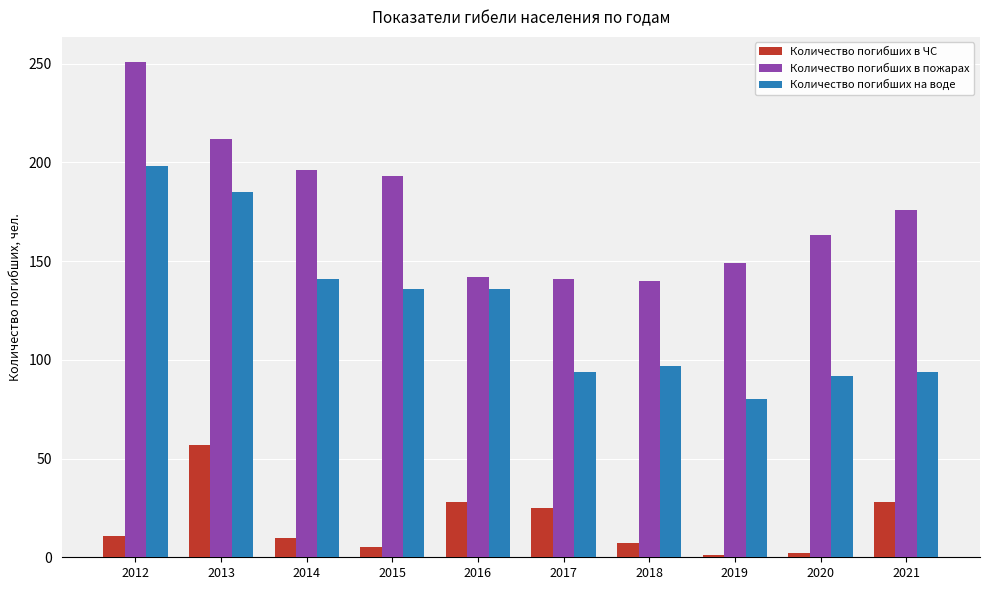

At how many categories does at least one series exceed 117?

10